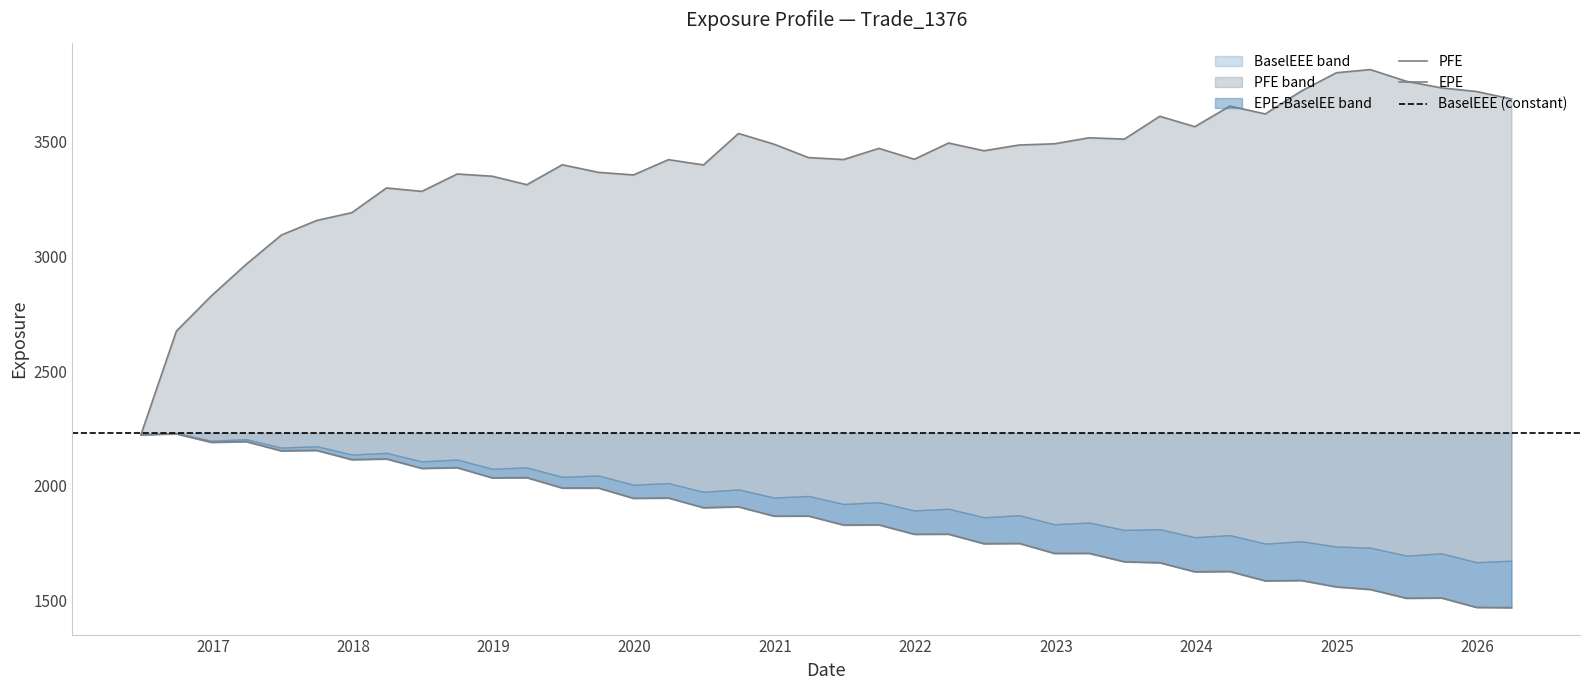

Where does the EPE series first go above 1868?

2016-06-28